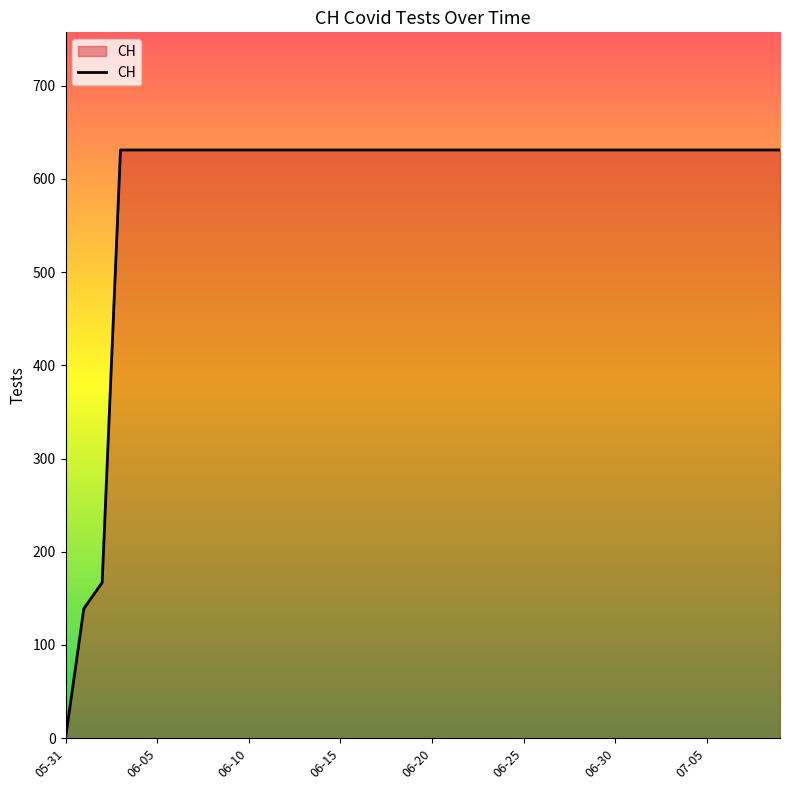

What is the difference between the maximum and minimum values?

631